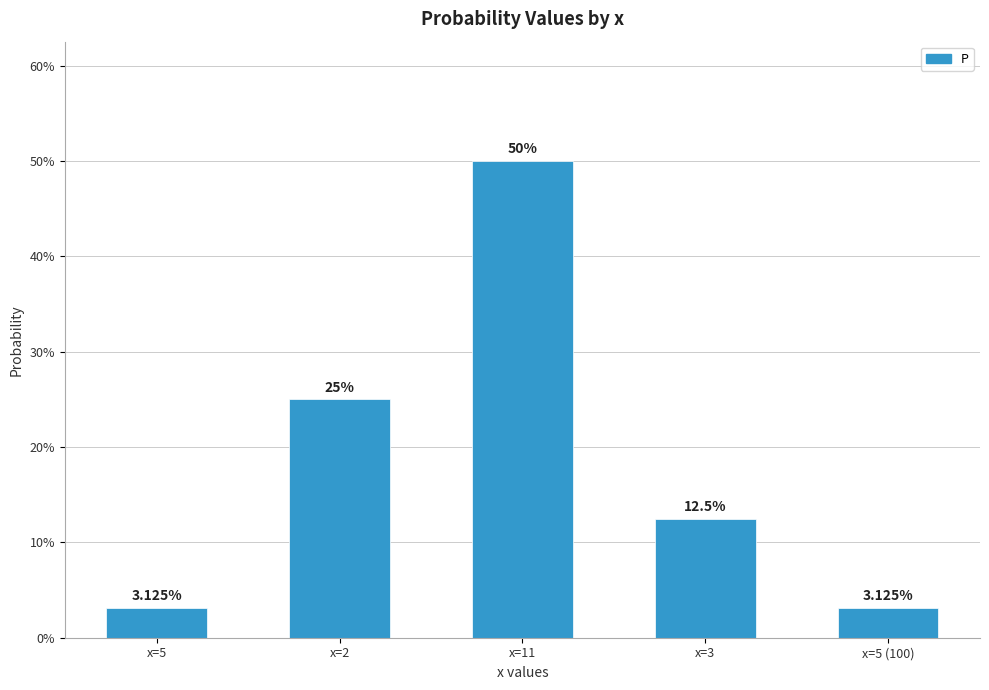

Which category has the highest value across all series?

x=11